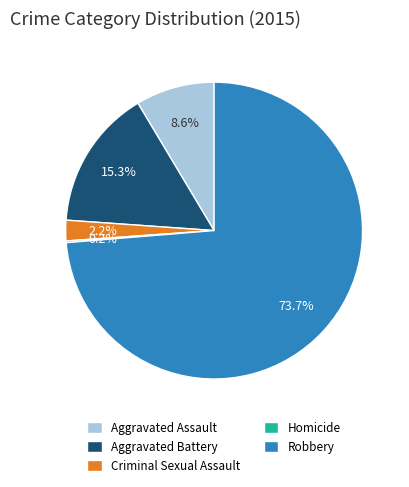

To the nearest percent, what is the combined percentage of Robbery and Aggravated Assault?

82%